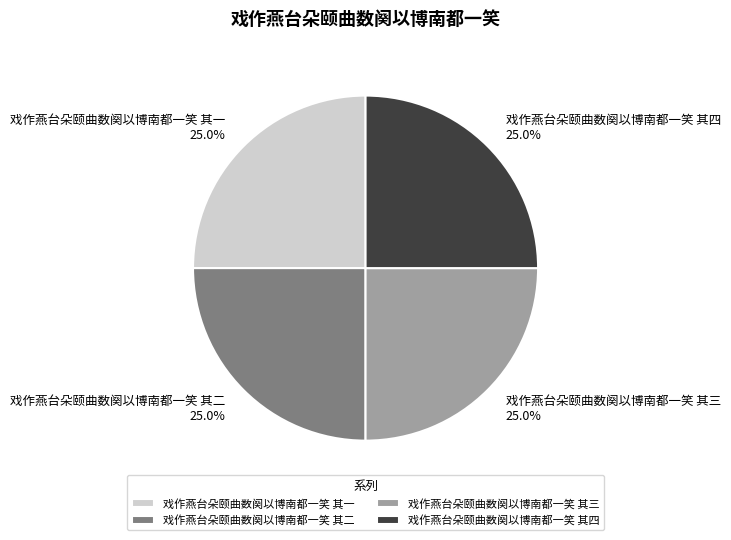

Is it true that 戏作燕台朵颐曲数阕以博南都一笑 其三 is 25% of the pie?

True